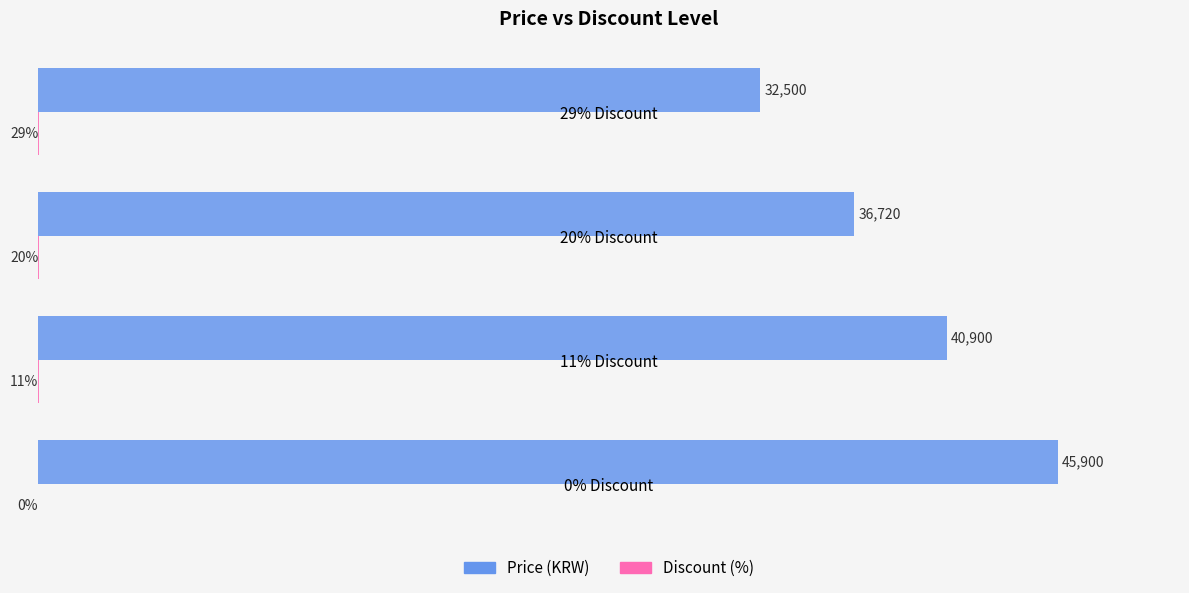

At which category is the sum across all series the highest?

0% Discount